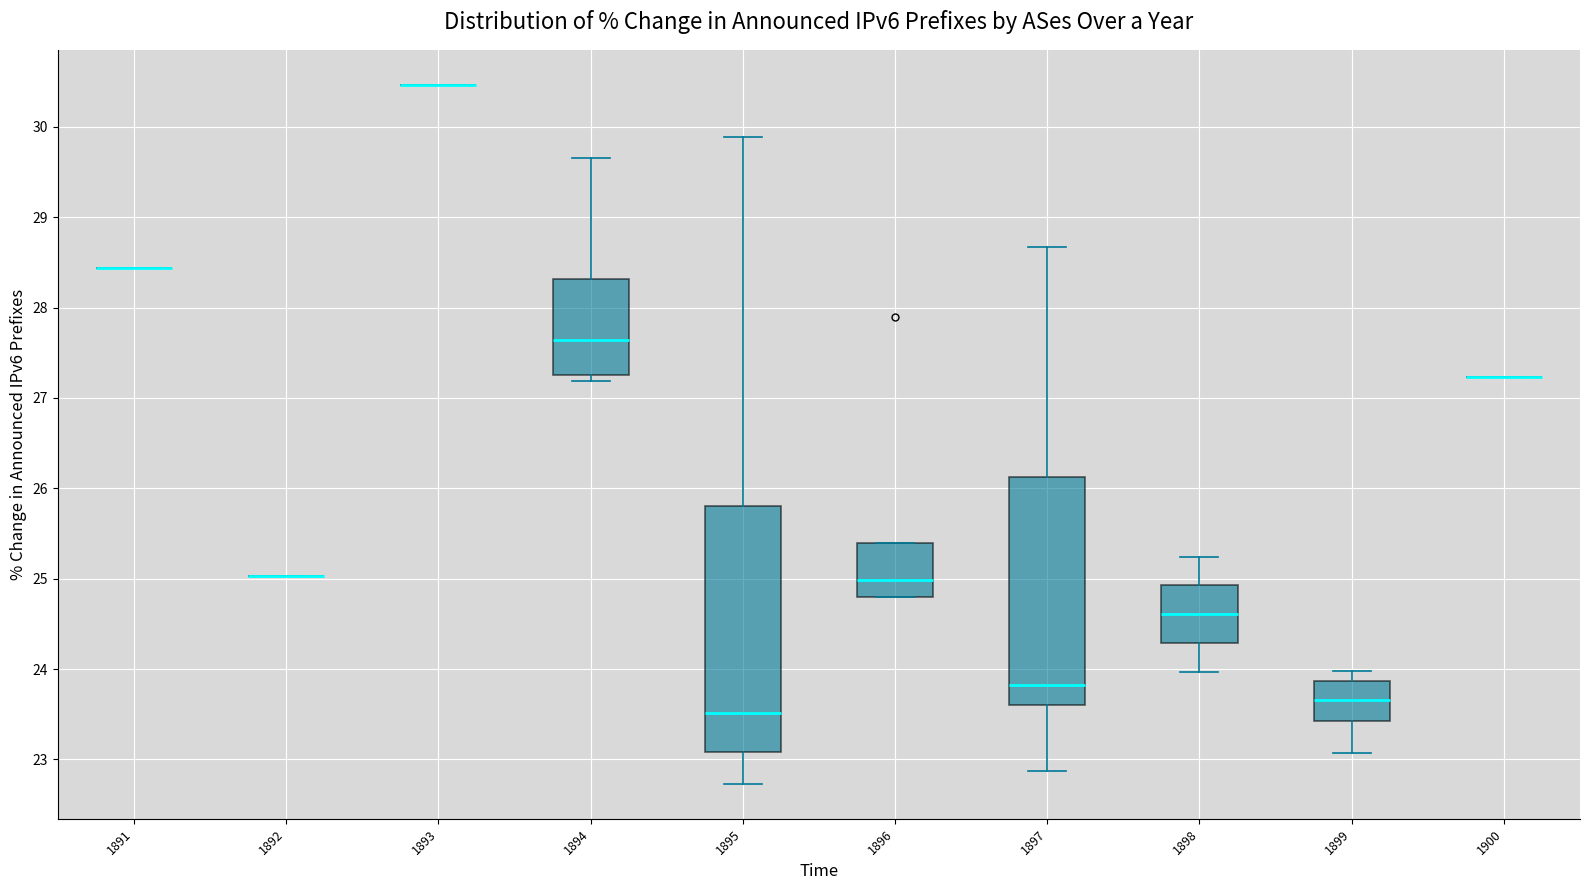

Comparing the boxes themselves (not the whiskers), which one is the tallest?

1895